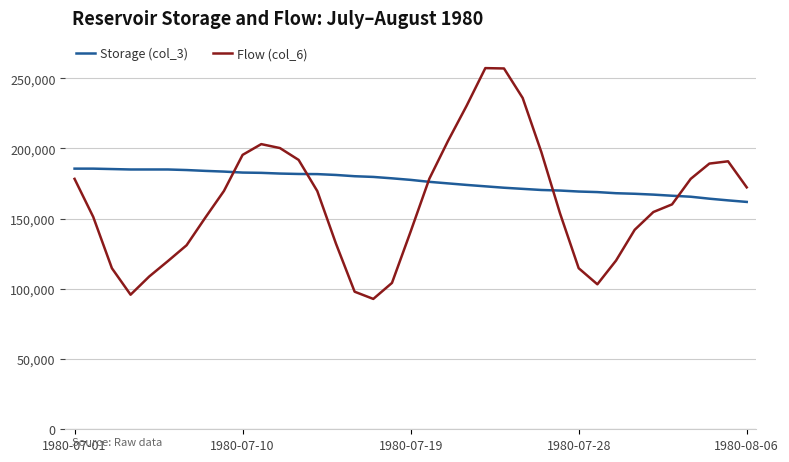

What is the greatest value displayed?

257180.6